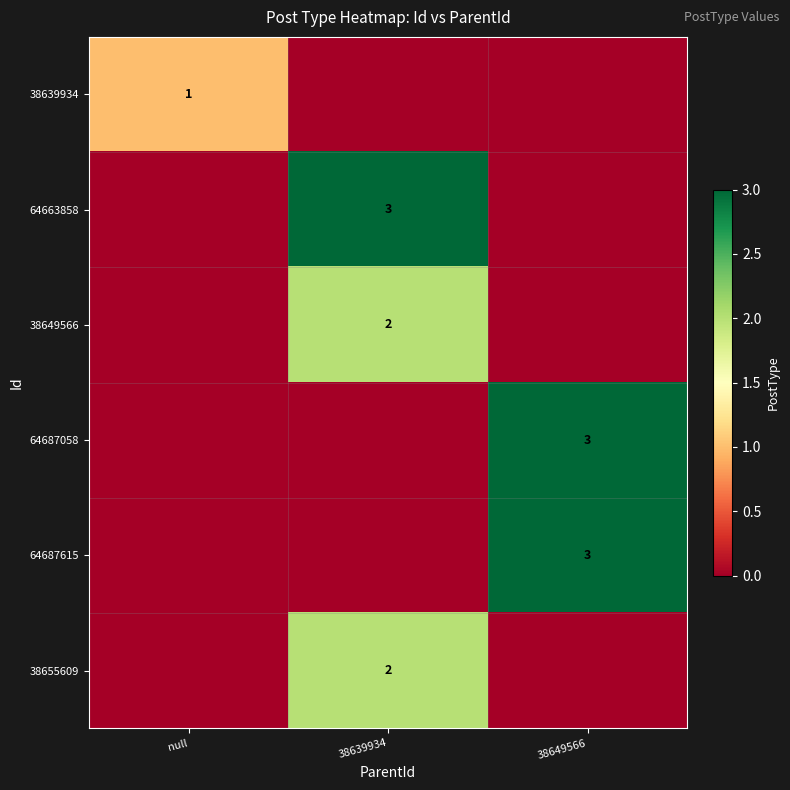

The value of 64663858 at 38639934 is 3. True or false?

True